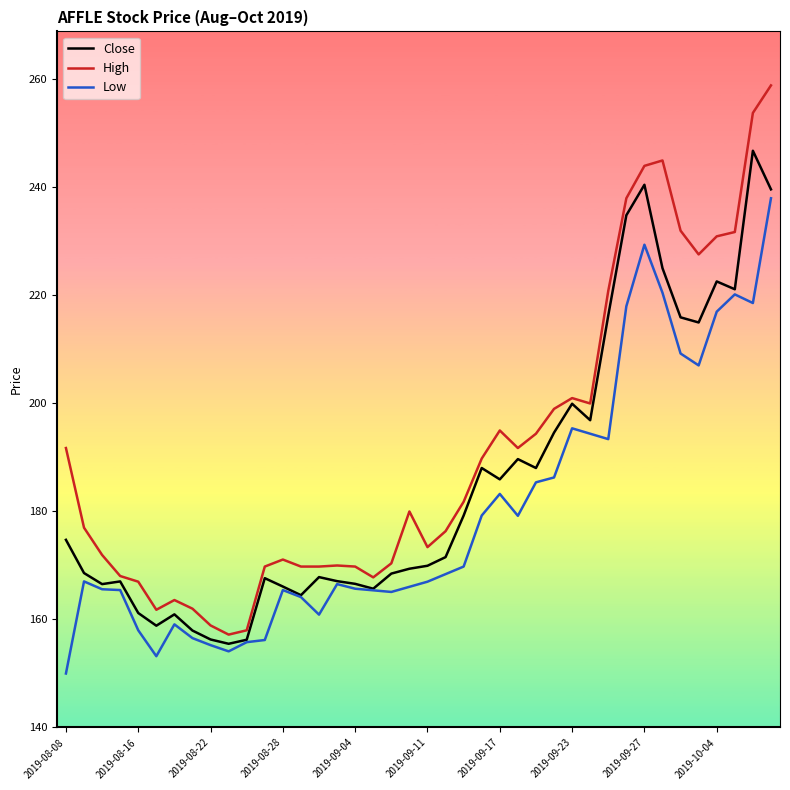

List the series in order of their overall mean, lowest first.

Low, Close, High